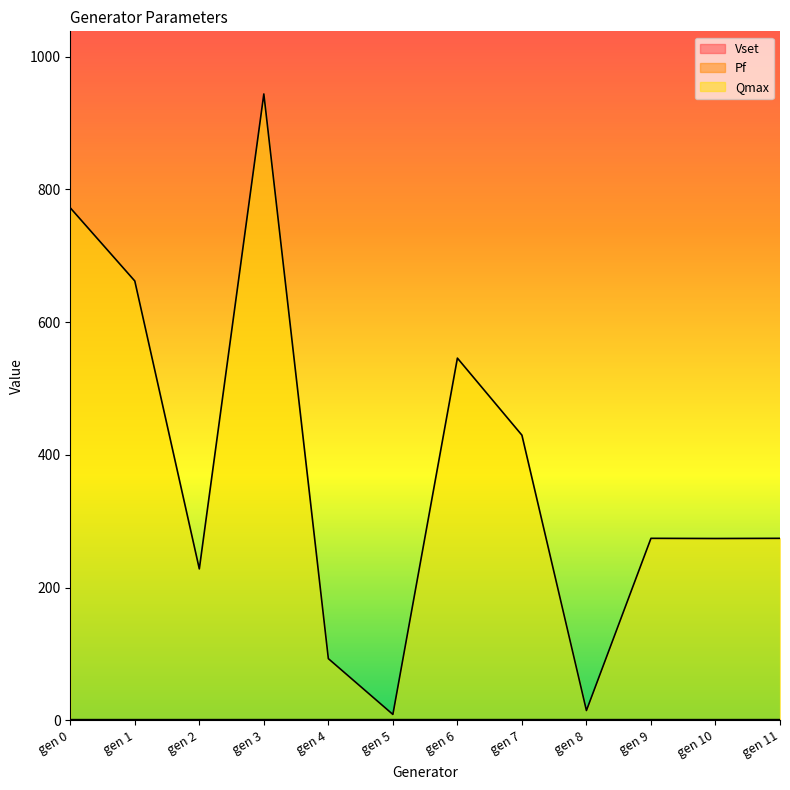

What is the approximate value of Qmax at gen 8?

14.8